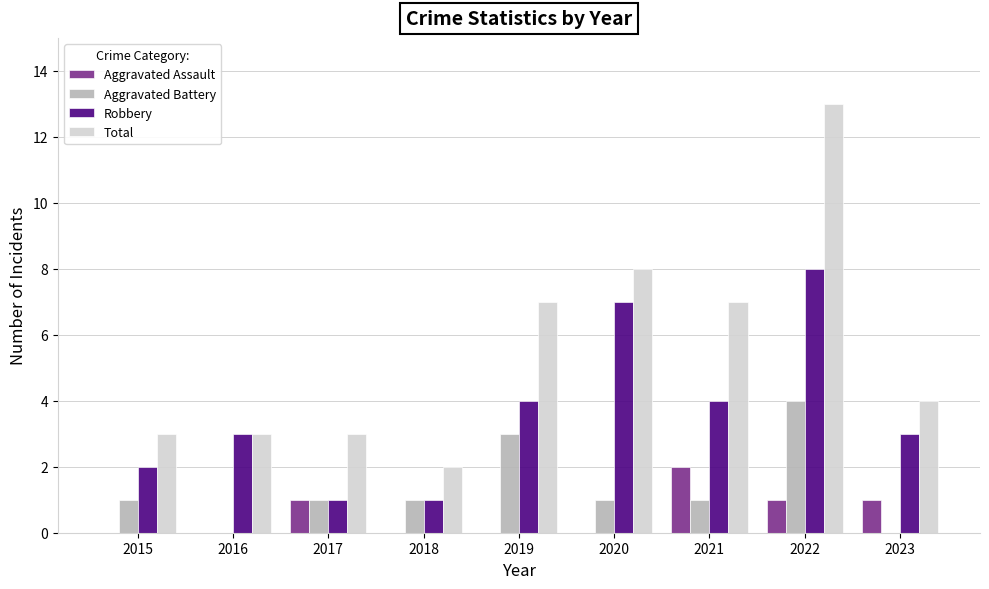

How many categories are shown in the chart?

9